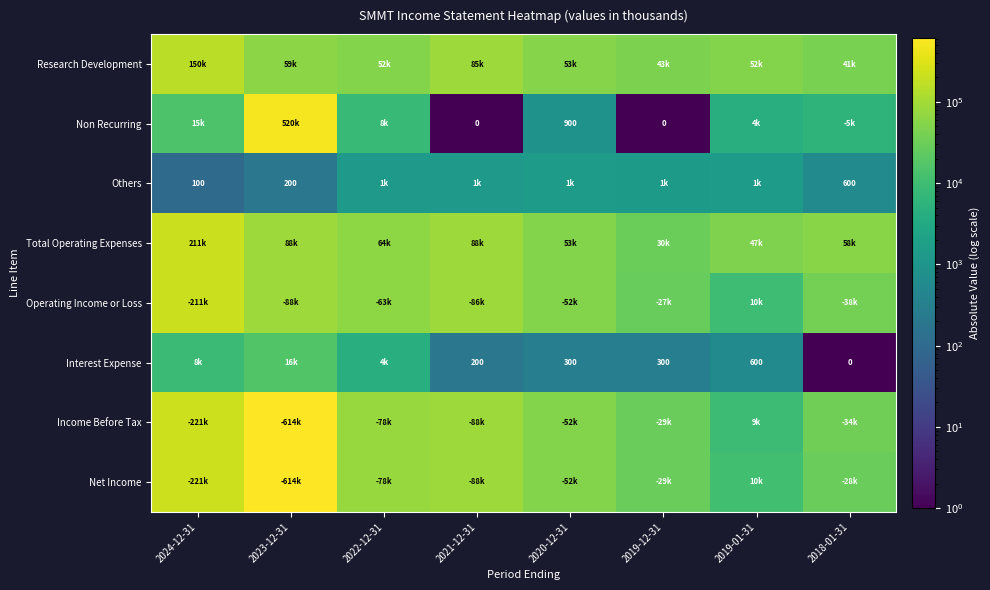

What is the total value across all series at 2019-01-31?

135800.0